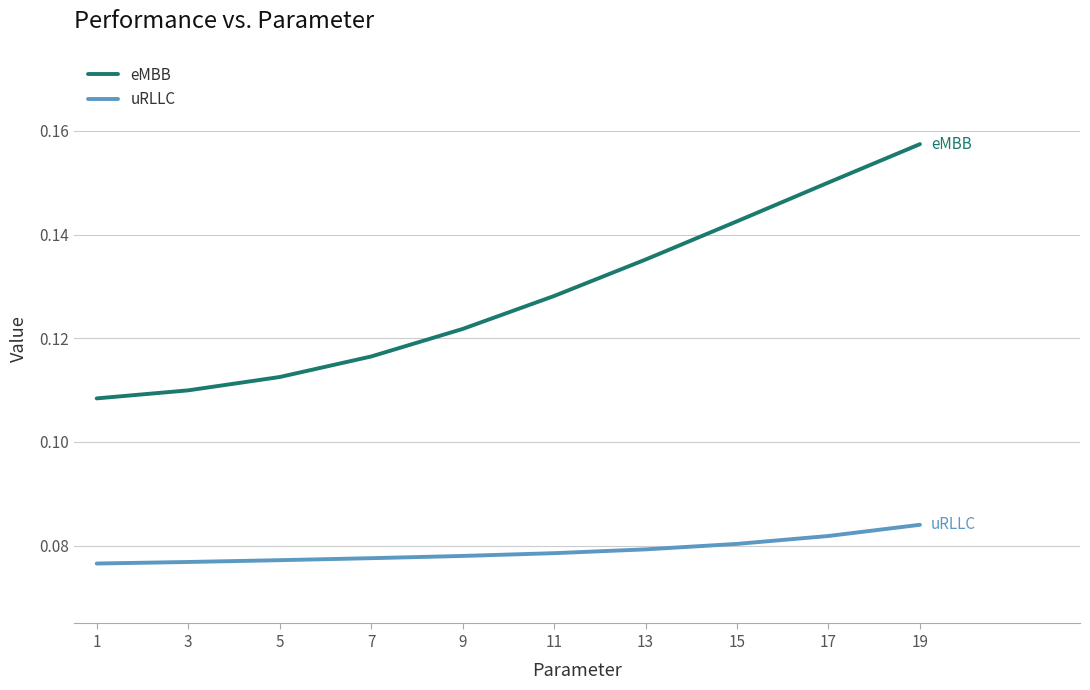

Between 5 and 7, which series saw the biggest shift?

eMBB